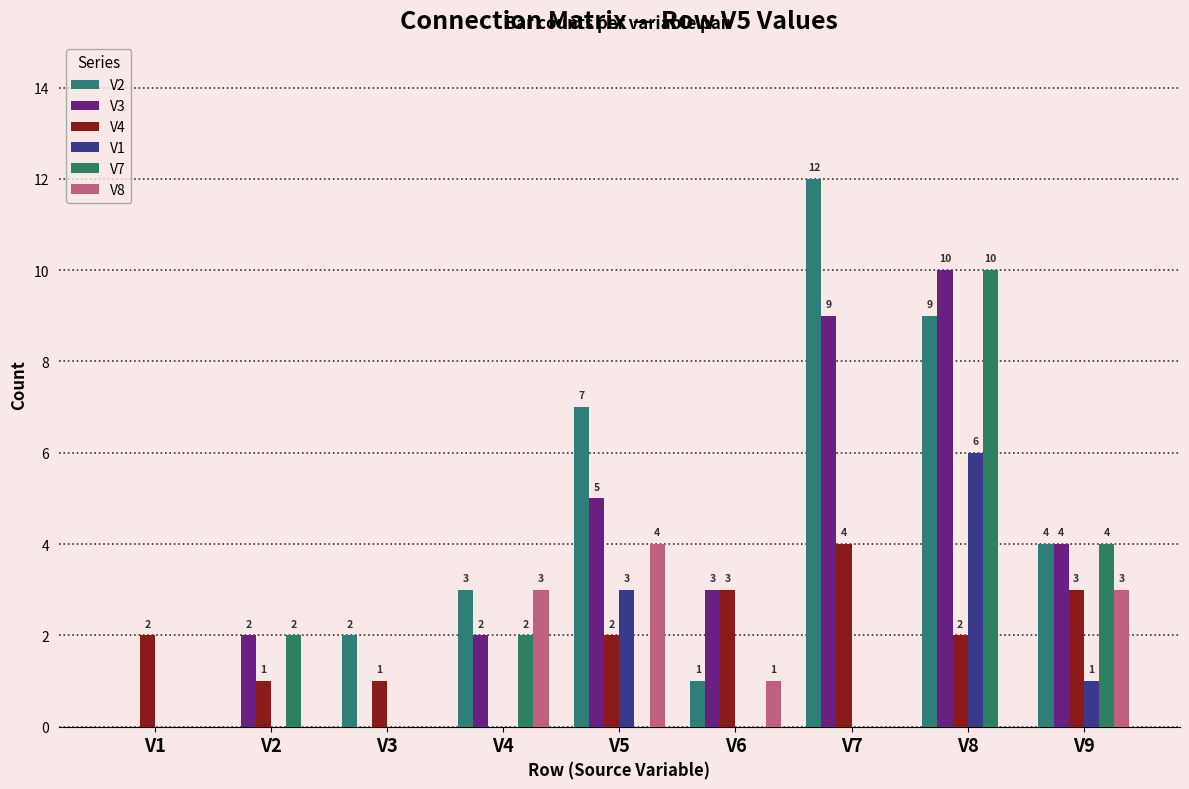

Count the number of data series in this chart.

6